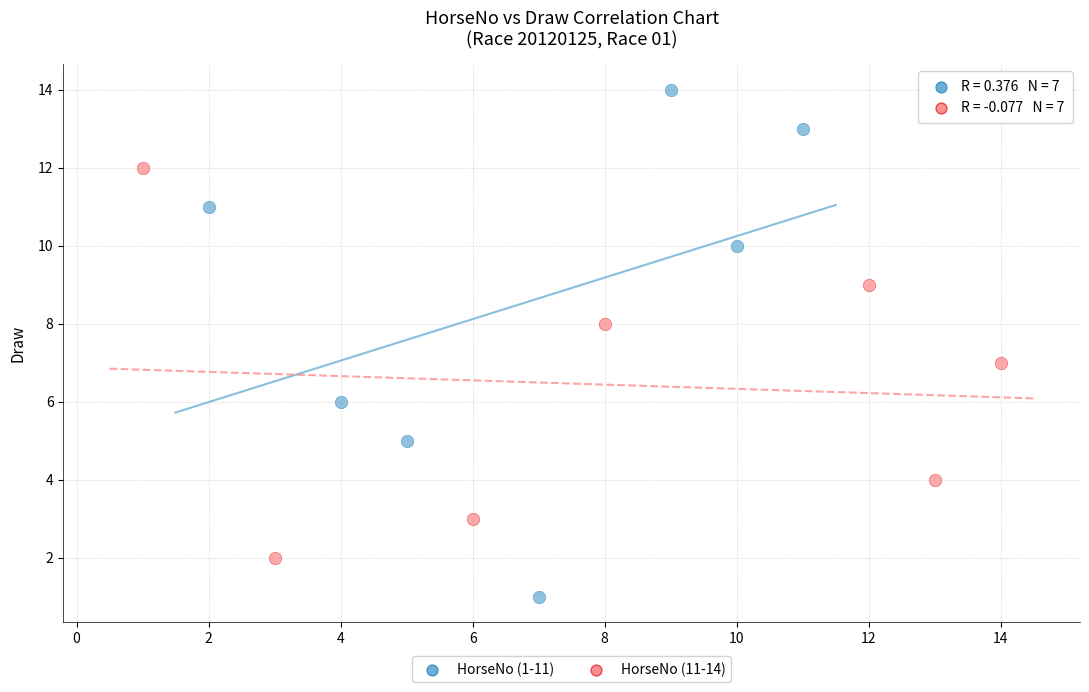

Which series reaches the minimum Y coordinate?

HorseNo (1-11)